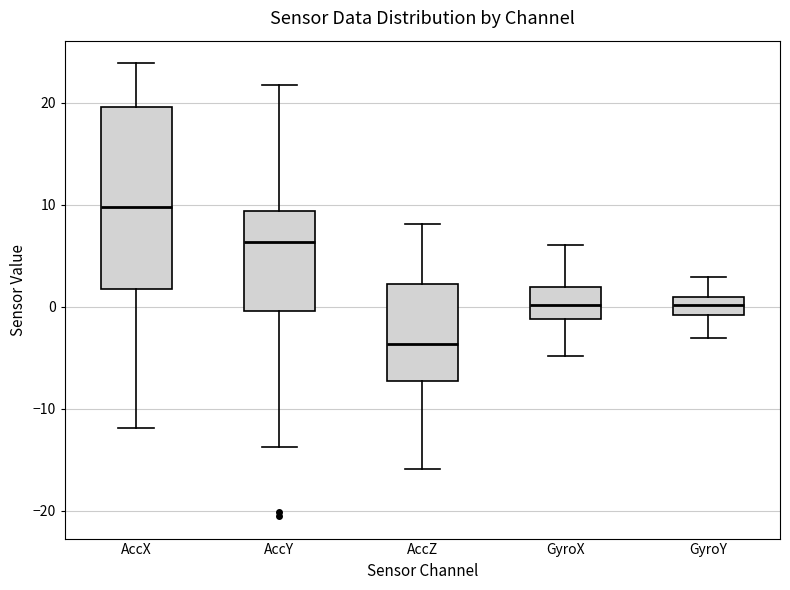

Reading left to right, transcribe this box plot: for each box, give where its median line is, the range the box spans, and where its two whiskers end, as read against the y-axis. The values are not printed on the chart, so give them approximately, as read against the axis.

AccX: median 10, box 2 to 20, whiskers -12 to 24
AccY: median 6, box 0 to 9, whiskers -14 to 22
AccZ: median -4, box -7 to 2, whiskers -16 to 8
GyroX: median 0, box -1 to 2, whiskers -5 to 6
GyroY: median 0, box -1 to 1, whiskers -3 to 3